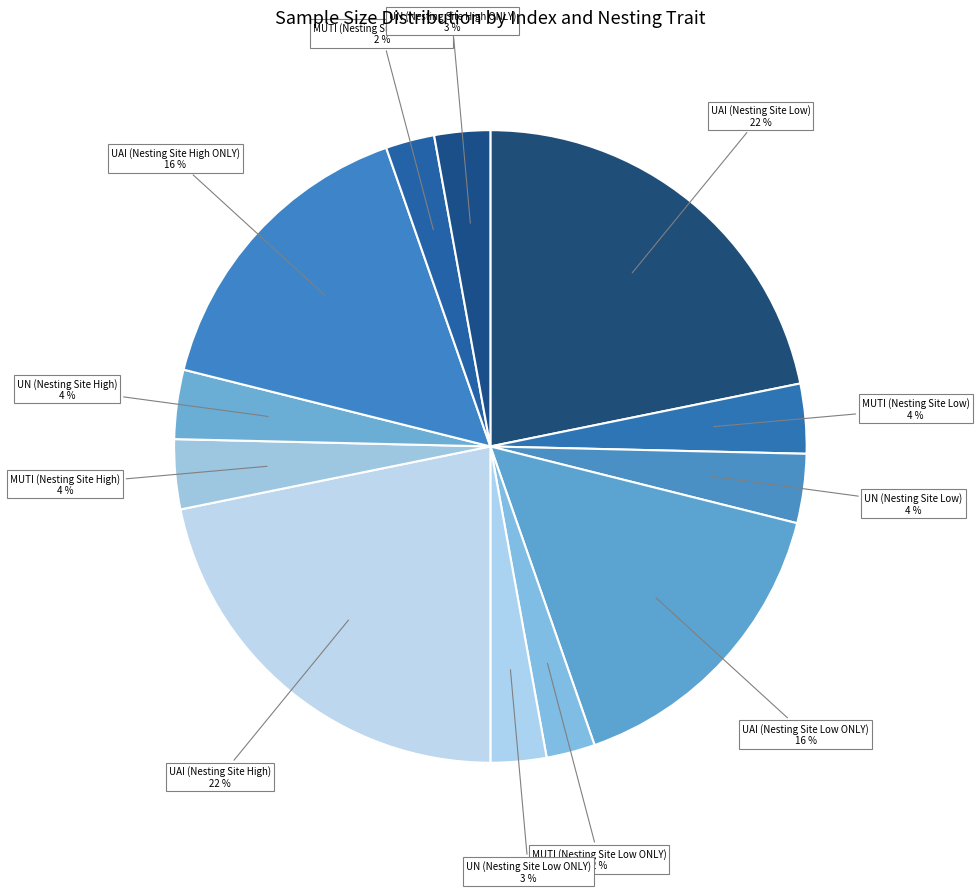

Is there any slice that represents more than half of the pie?

No